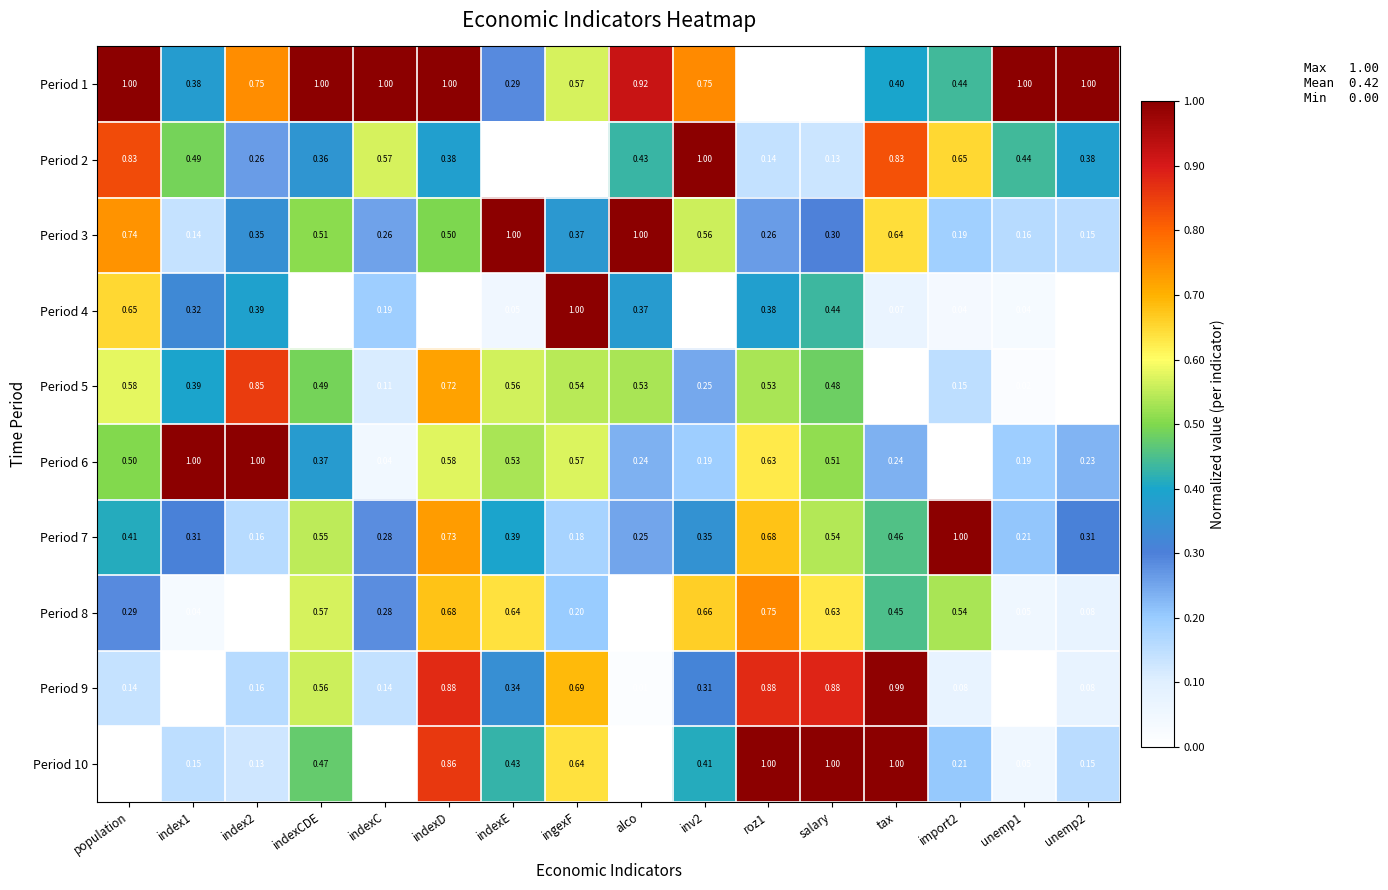

At which category is the sum across all series the highest?

indexD